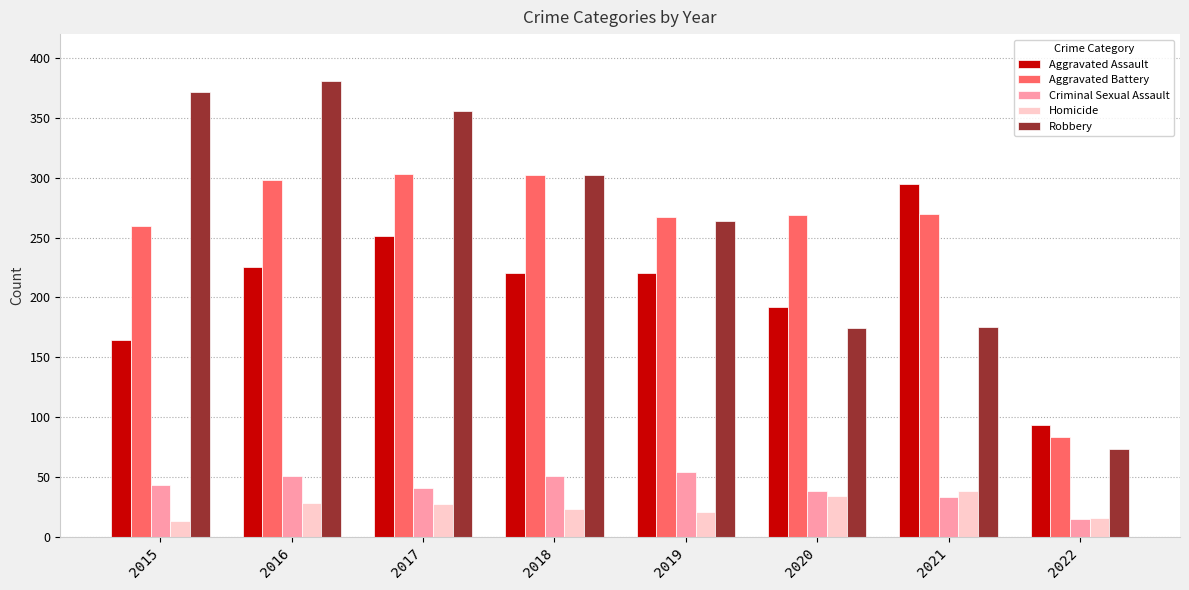

What is the sum of the Robbery values at 2016 and 2017?

737